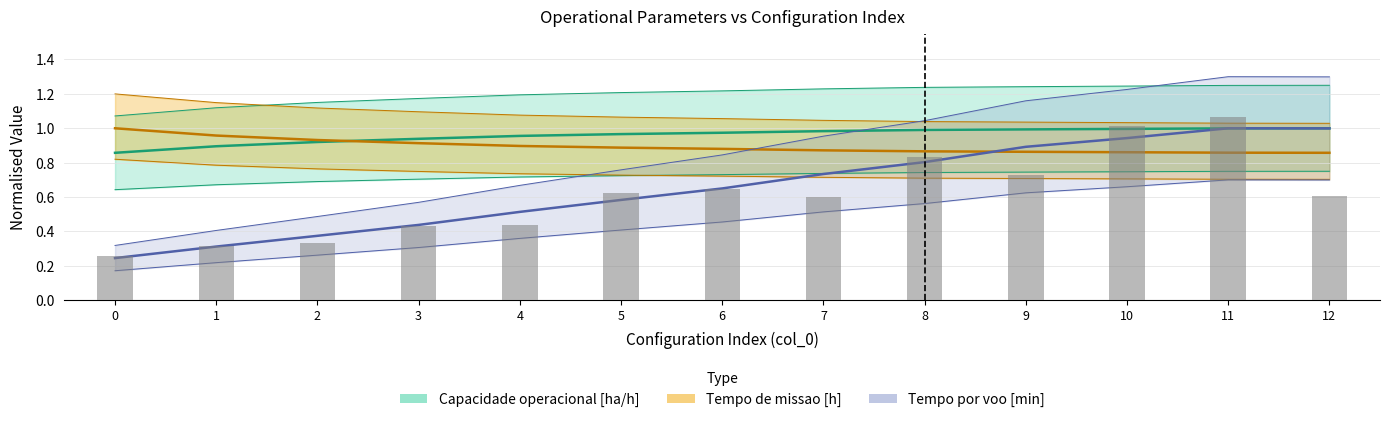

Count the number of categories in the chart.

13